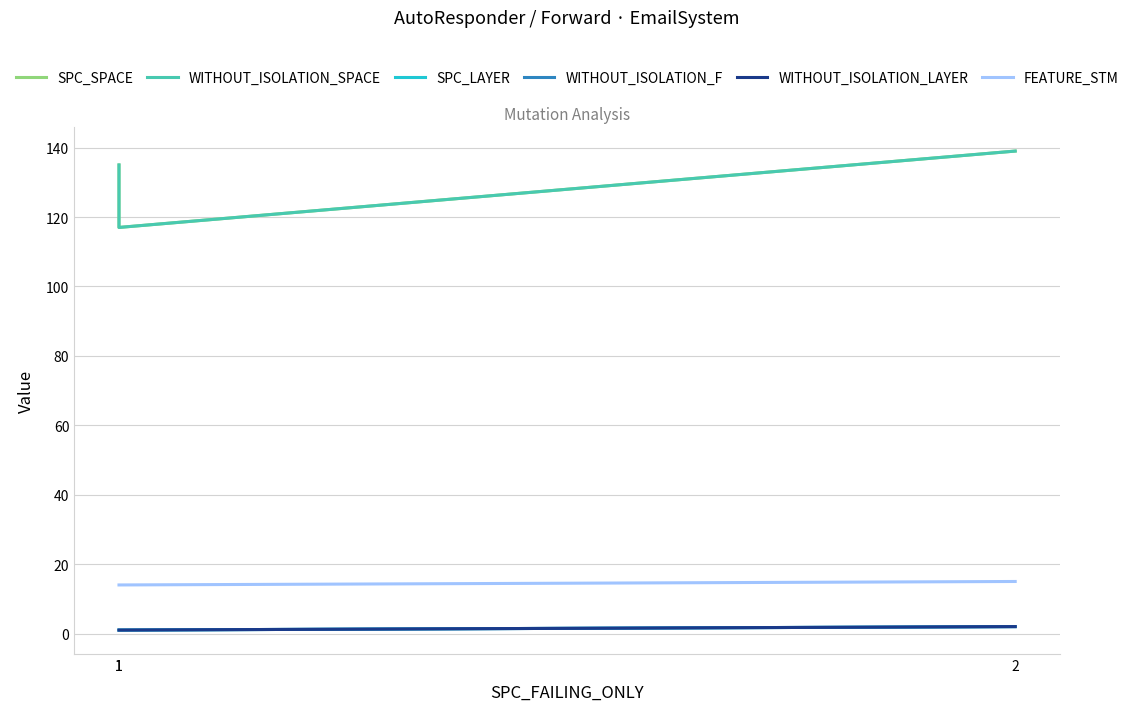

What is the spread (max minus min) of values at 1?

134